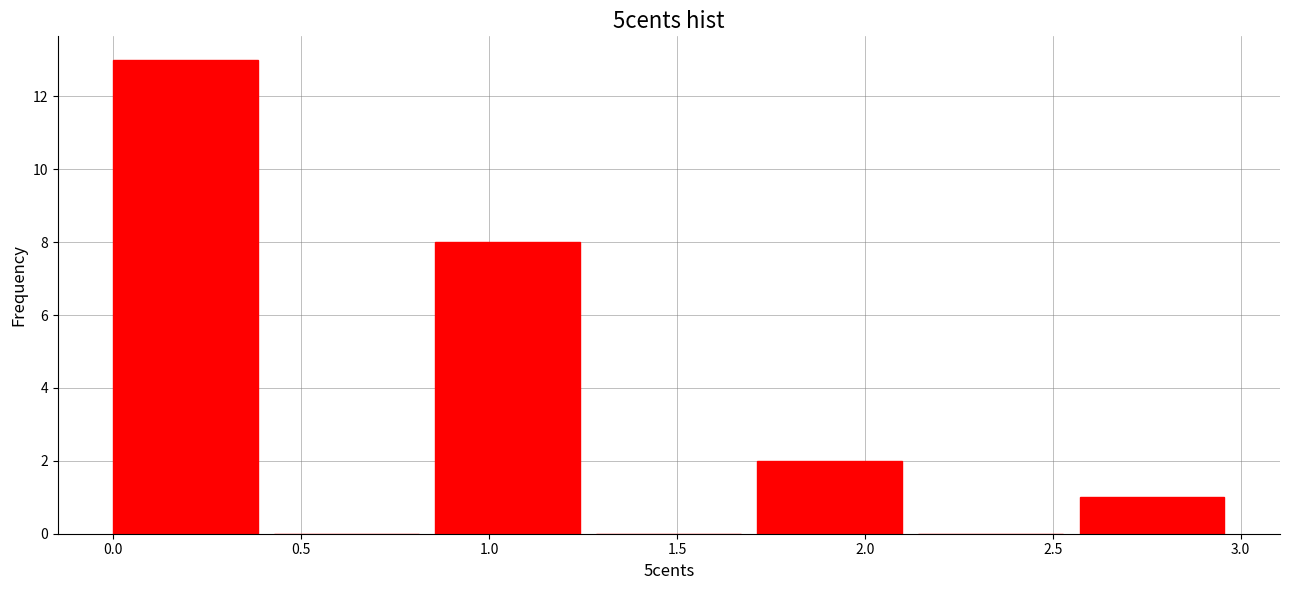

How tall is the bar that spans 0.85 to 1.30 on the x-axis? Neither the bar edges nor the heights are printed on the chart, so give them approximately, as read against the axes.

8